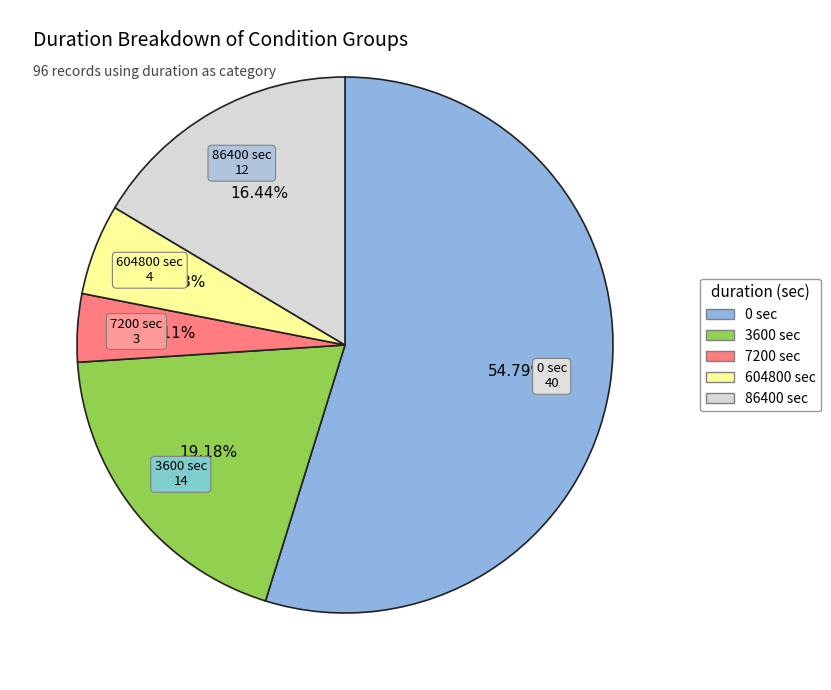

To the nearest percent, what is the average slice percentage?

20%